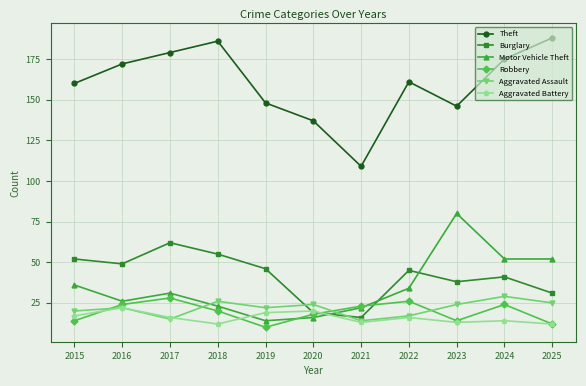

What is the lowest value of the Robbery series?

10